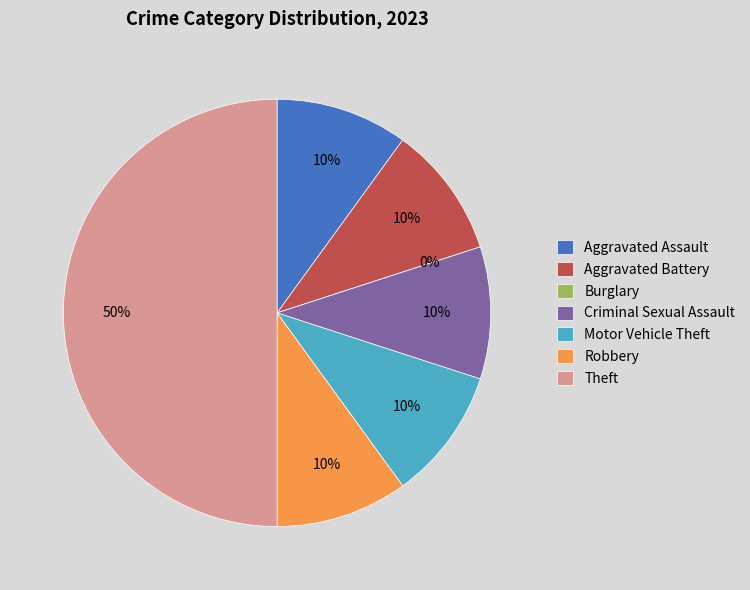

How many segments does this pie chart have?

7